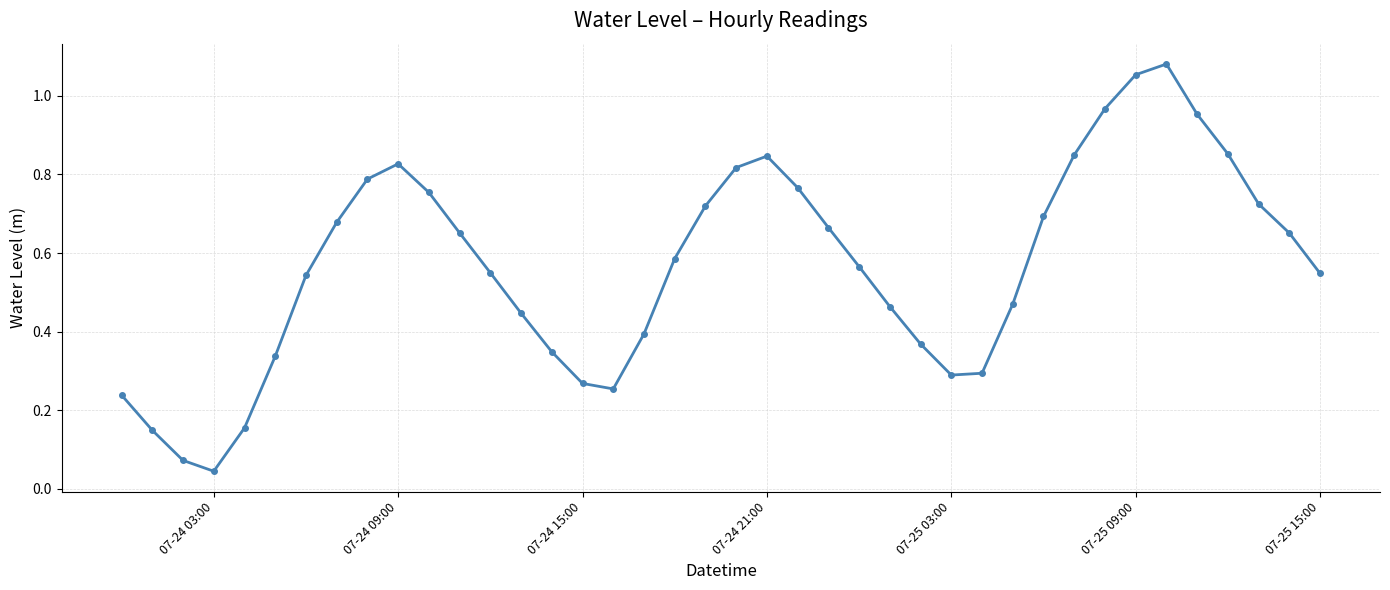

How many points are higher than both their immediate neighbors (excluding endpoints)?

3